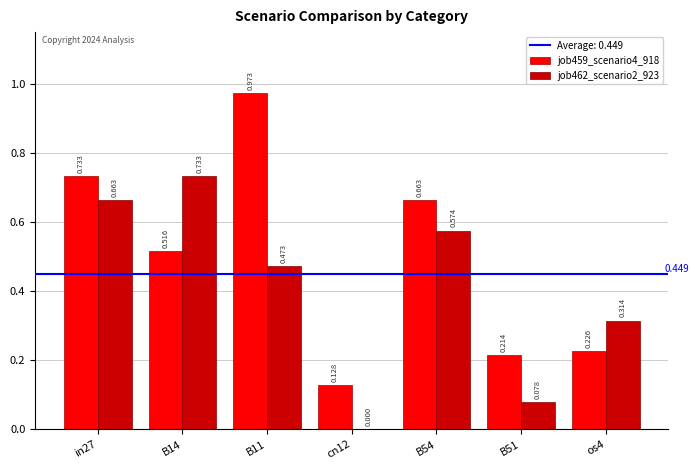

Is the value of job459_scenario4_918 at cn12 greater than the value of job462_scenario2_923 at os4?

No